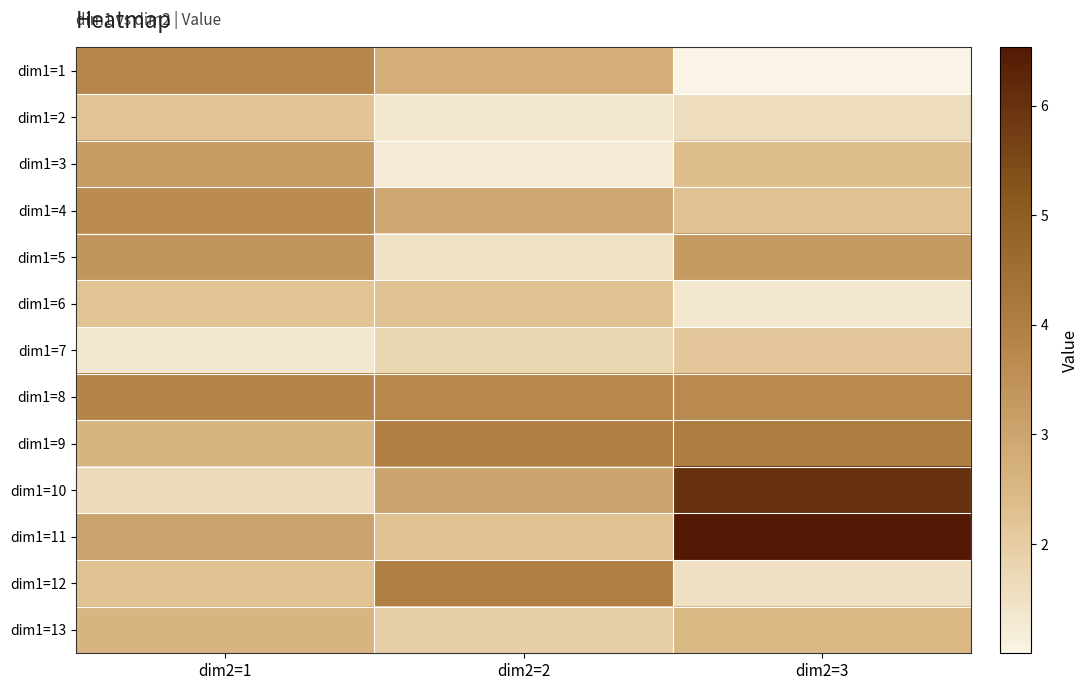

At dim2=3, list the series in order from smallest to largest.

dim1=1, dim1=6, dim1=12, dim1=2, dim1=7, dim1=4, dim1=3, dim1=13, dim1=5, dim1=8, dim1=9, dim1=10, dim1=11